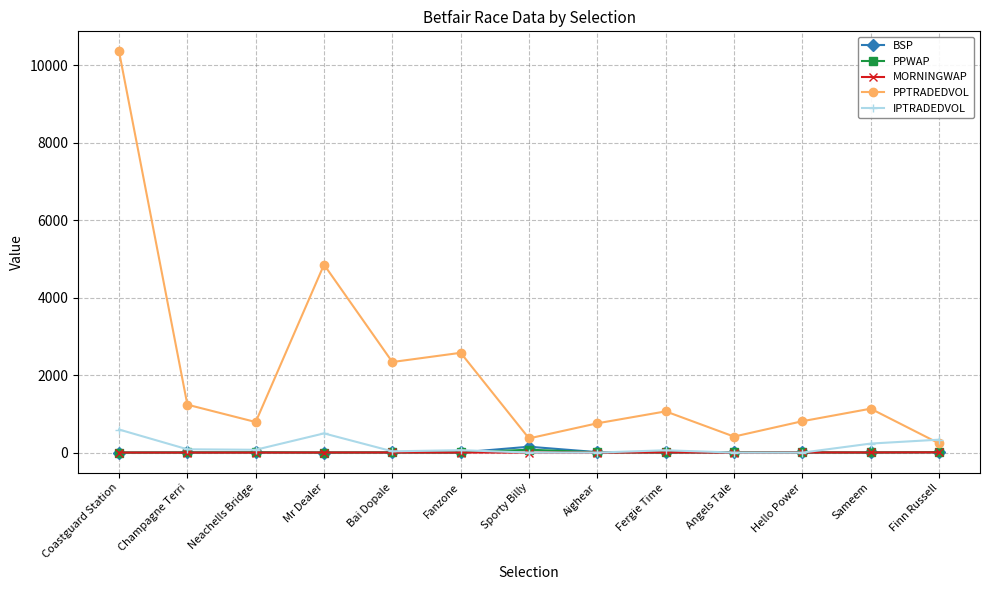

Which label corresponds to the largest value in the chart?

Coastguard Station